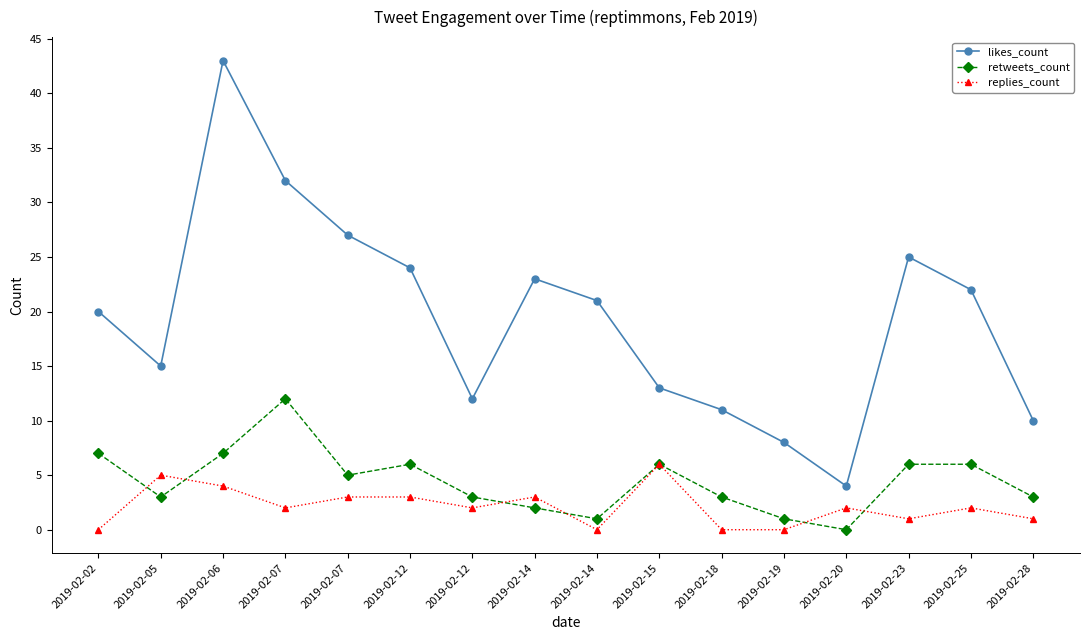

Reading left to right, extract all data points from this chart.

likes_count: 20	15	43	32	27	24	12	23	21	13	11	8	4	25	22	10
retweets_count: 7	3	7	12	5	6	3	2	1	6	3	1	0	6	6	3
replies_count: 0	5	4	2	3	3	2	3	0	6	0	0	2	1	2	1